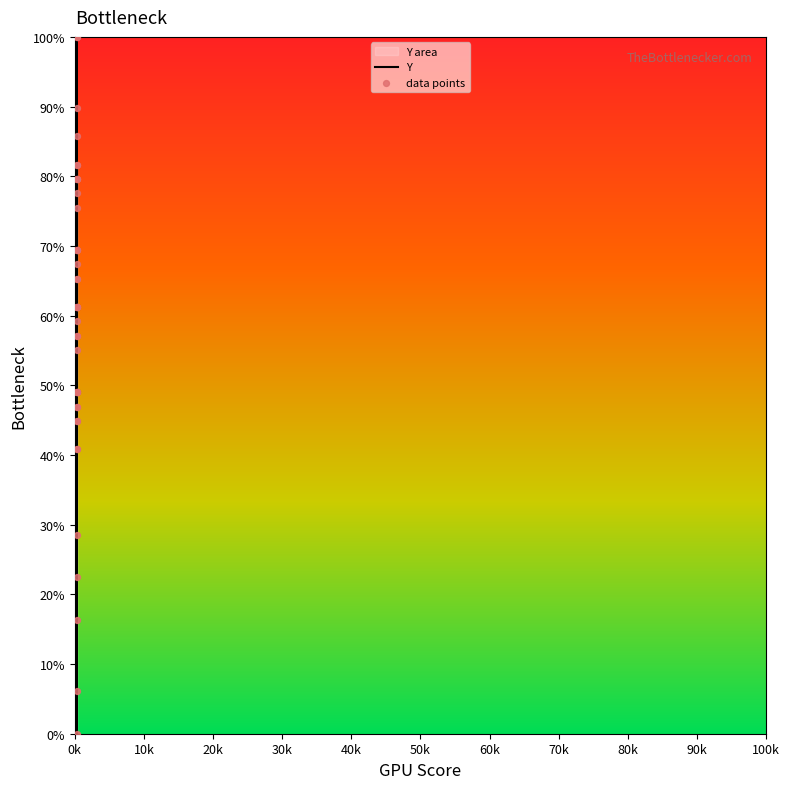

At how many categories does at least one series exceed 54?

25